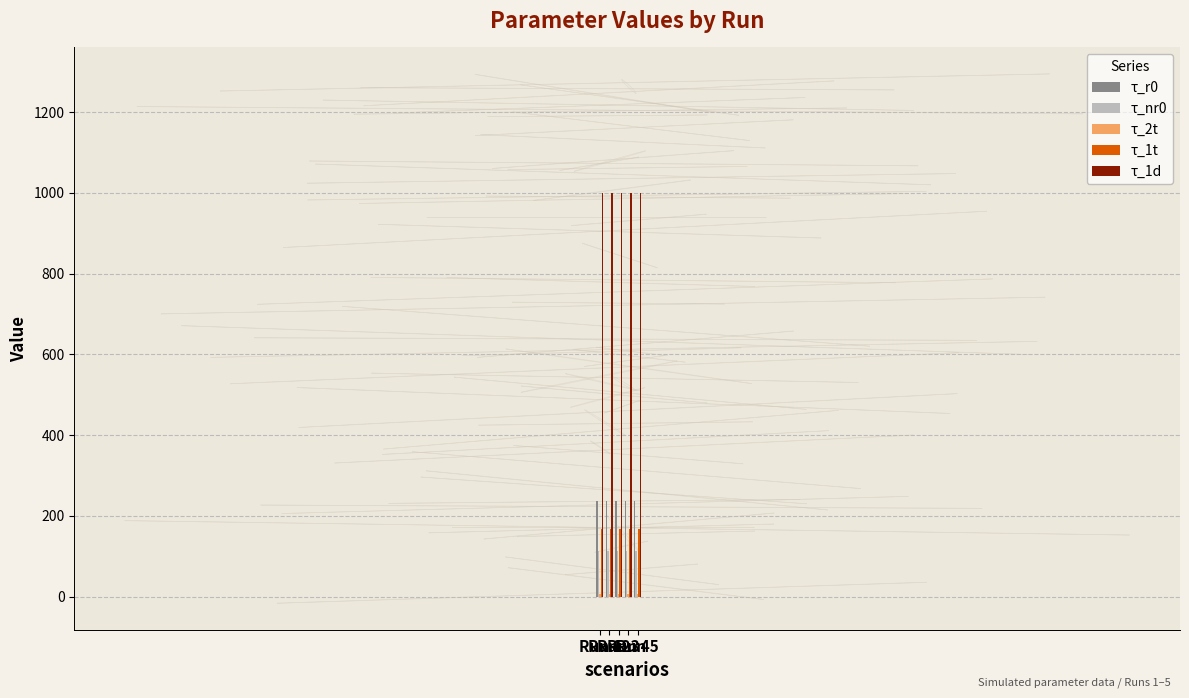

What is the highest value of the τ_r0 series?

236.3